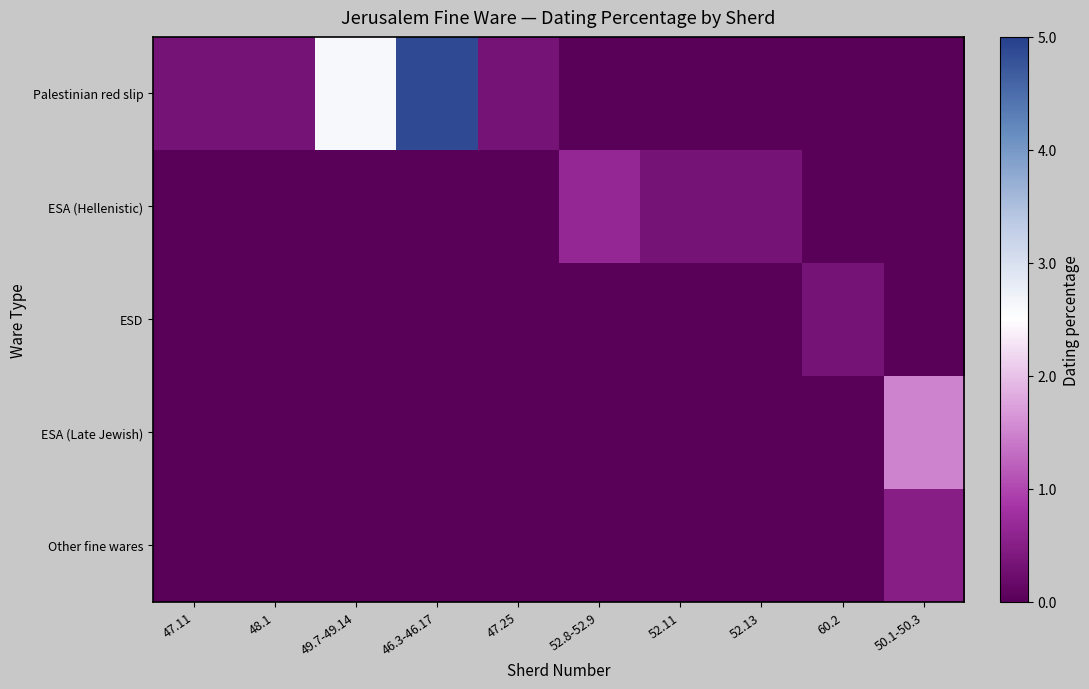

At which category is the sum across all series the highest?

46.3-46.17